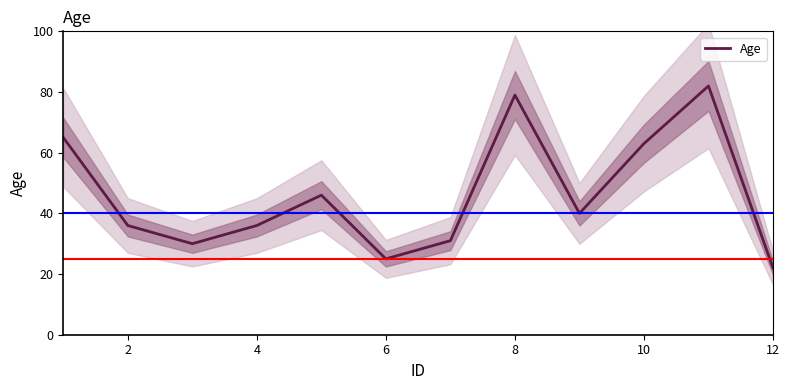

Reading left to right, extract all data points from this chart.

65	36	30	36	46	25	31	79	40	63	82	22